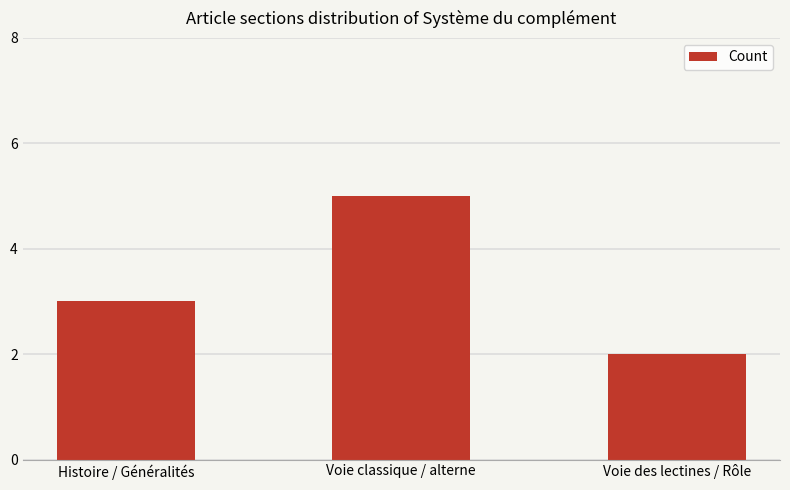

What is the label of the 3rd bar from the right?

Histoire / Généralités